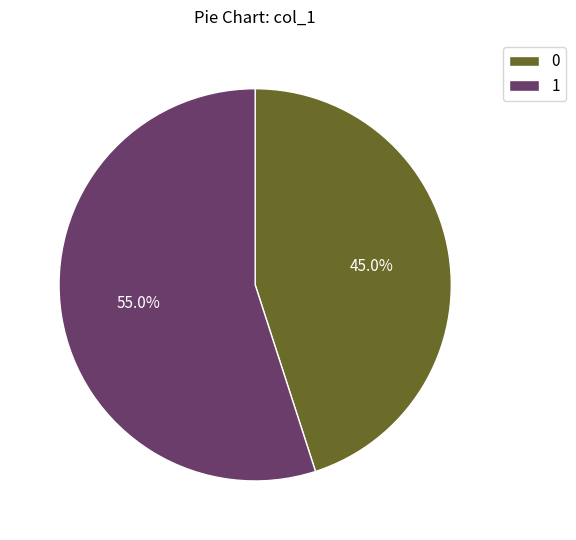

To the nearest percent, what is the average slice percentage?

50%